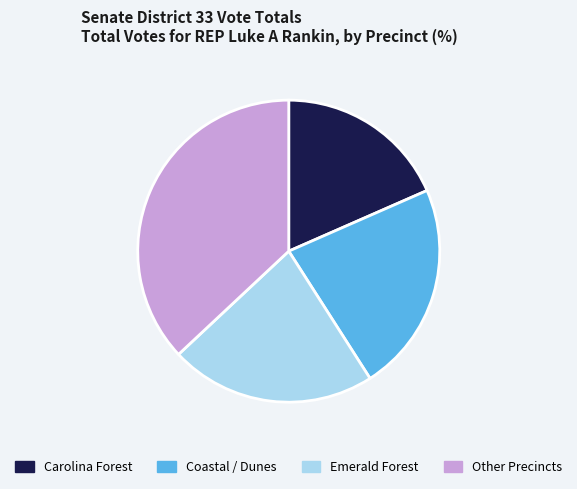

Is there a majority slice in this chart?

No